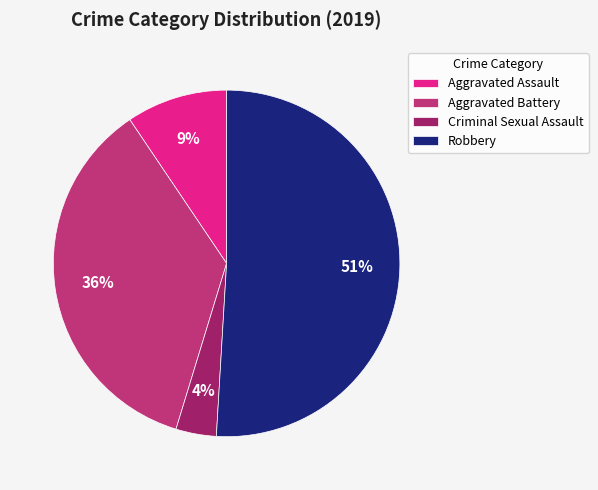

Combined, do Criminal Sexual Assault and Aggravated Battery account for over 50%?

No